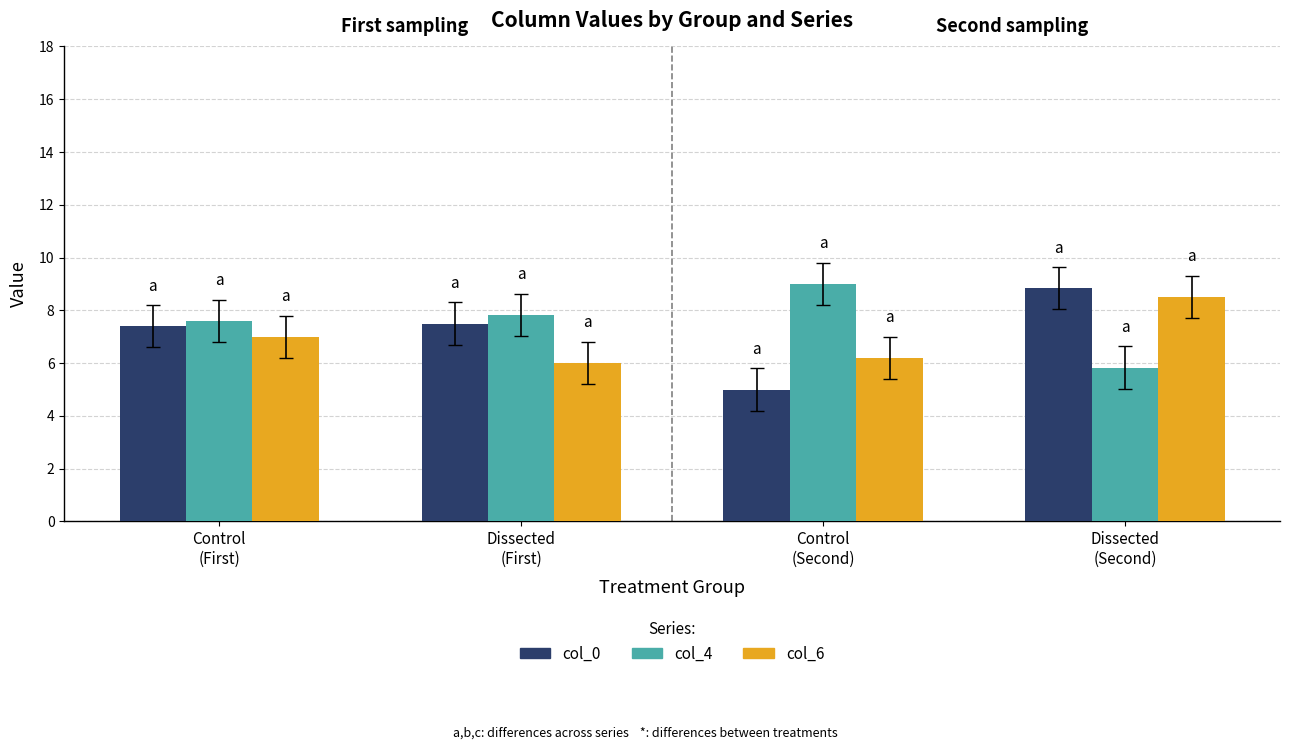

What is the sum of all col_0 values?

28.7